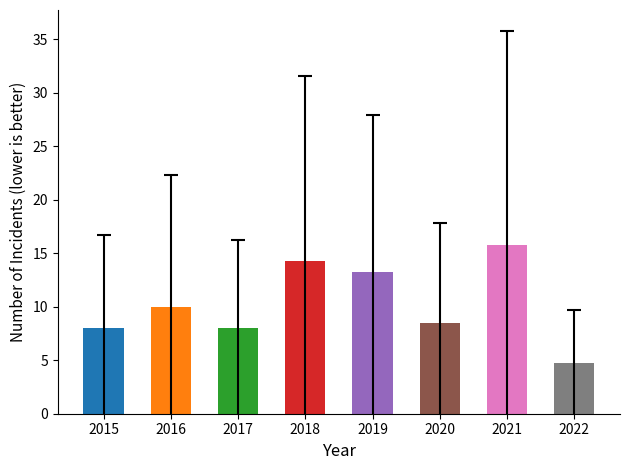

How many bars are there in total?

8